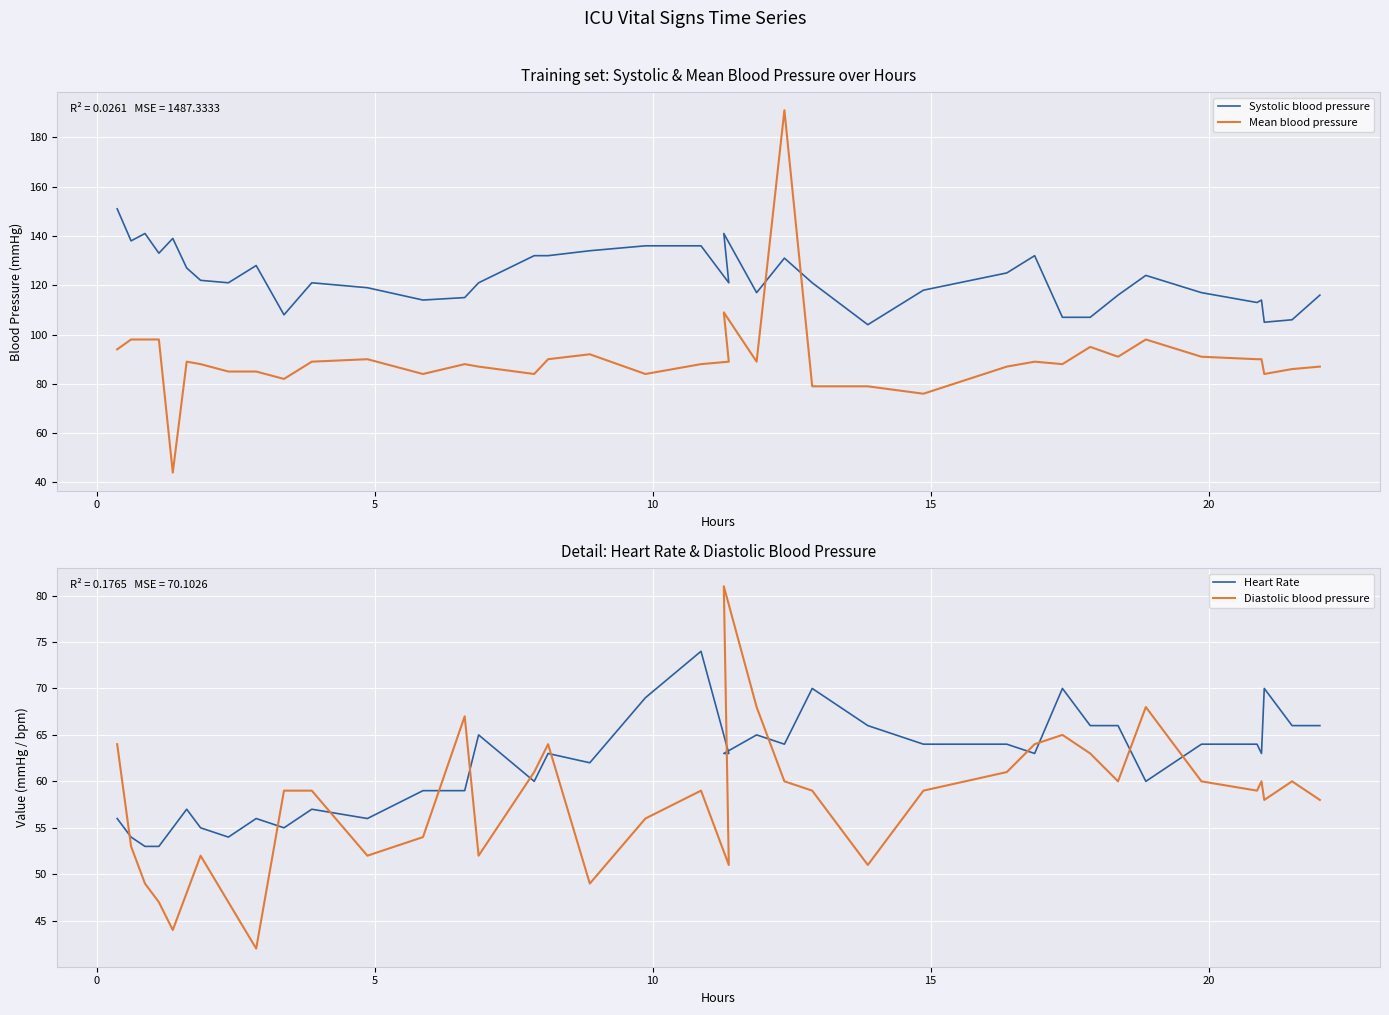

Which series ends up on top after the final intersection of Systolic blood pressure and Mean blood pressure?

Systolic blood pressure